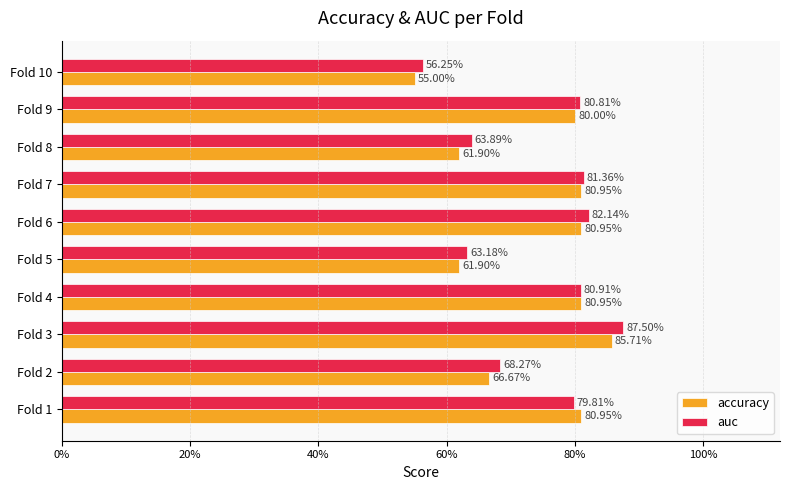

Which series has the largest total across all categories?

auc